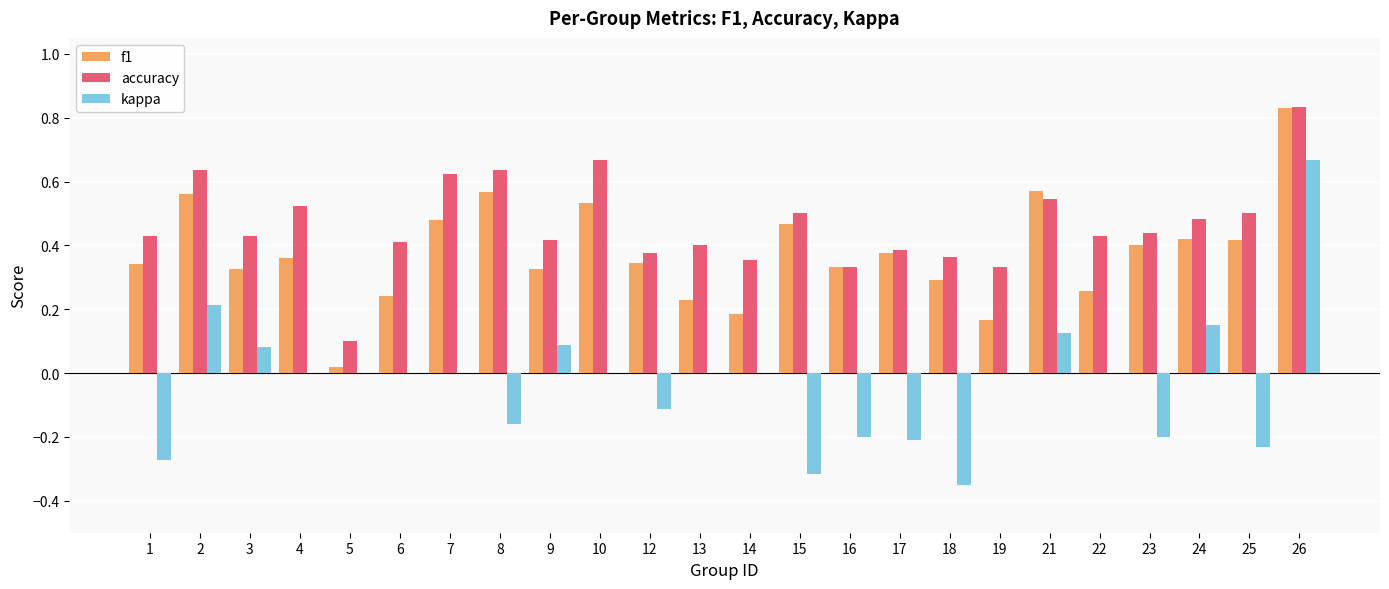

True or false: kappa has a value of 0.0 at 5.

True